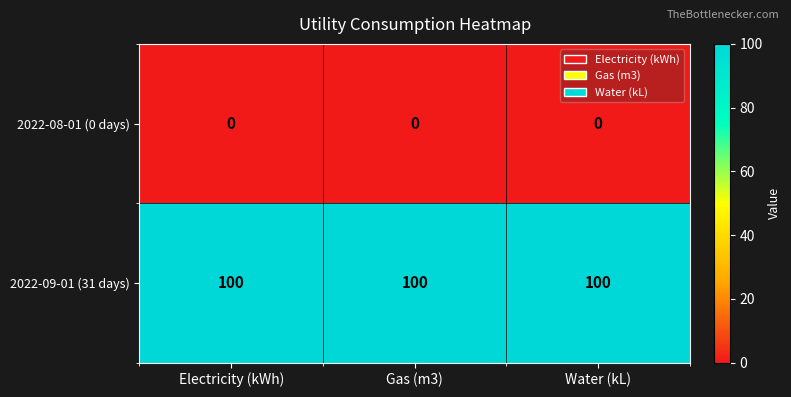

What value does the 2022-09-01 (31 days) series have at Gas (m3)?

100